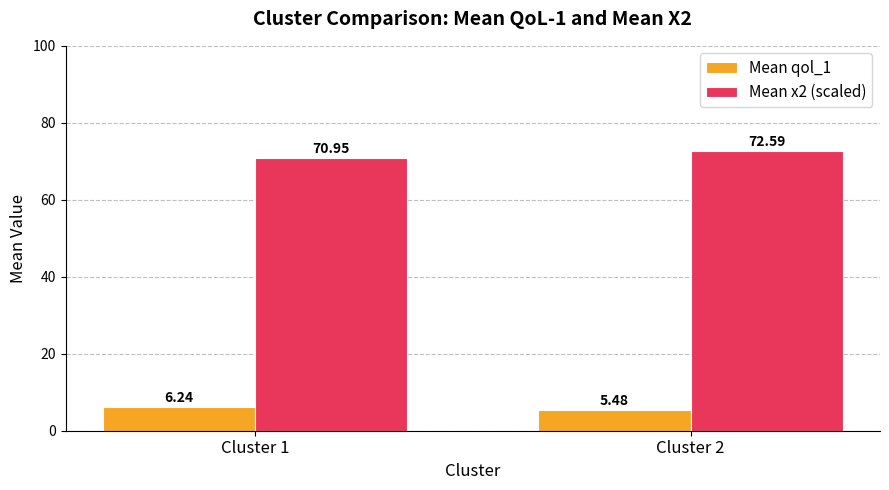

Read the Mean x2 (scaled) value at Cluster 1.

71.0